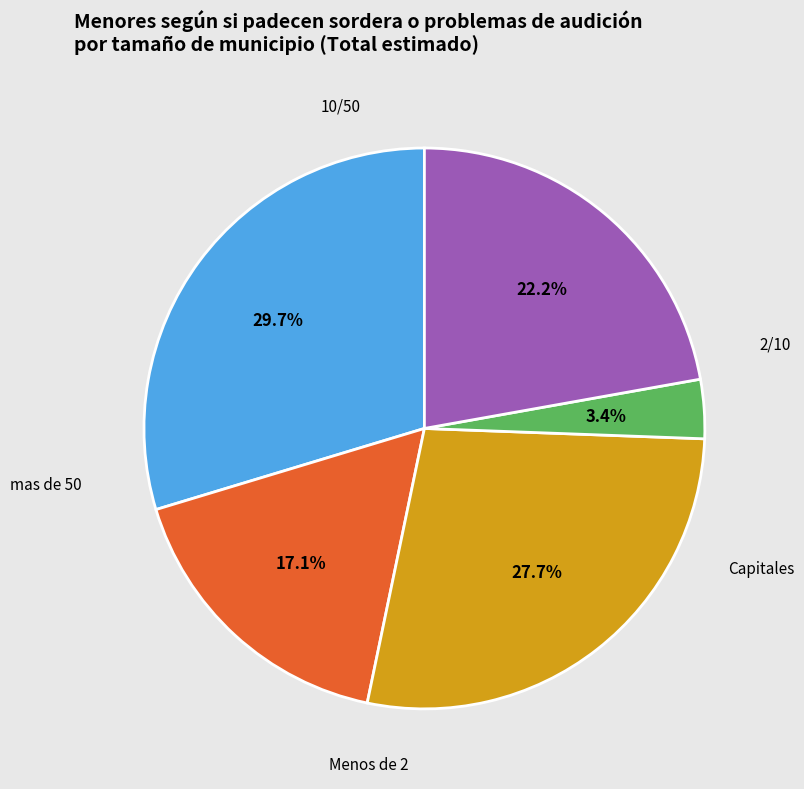

Is there any slice that represents more than half of the pie?

No